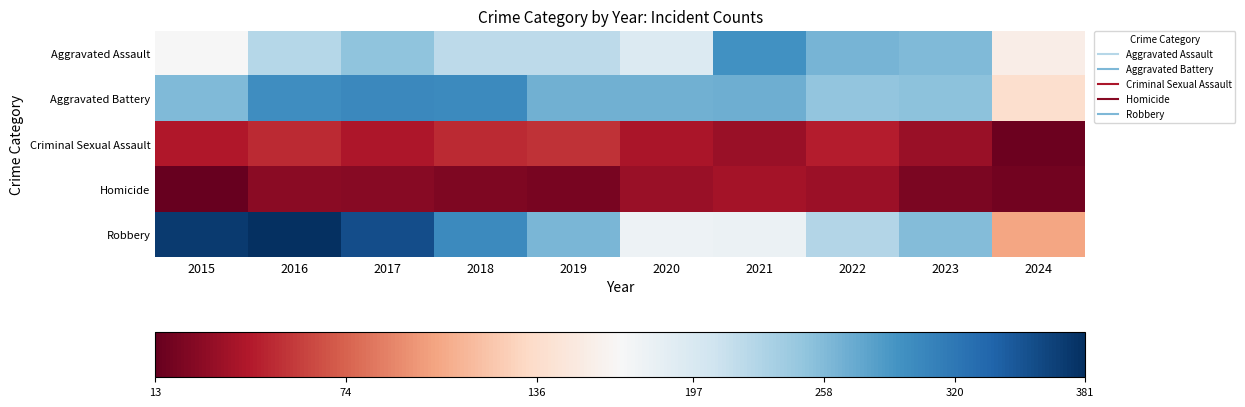

What is the greatest value displayed?

381